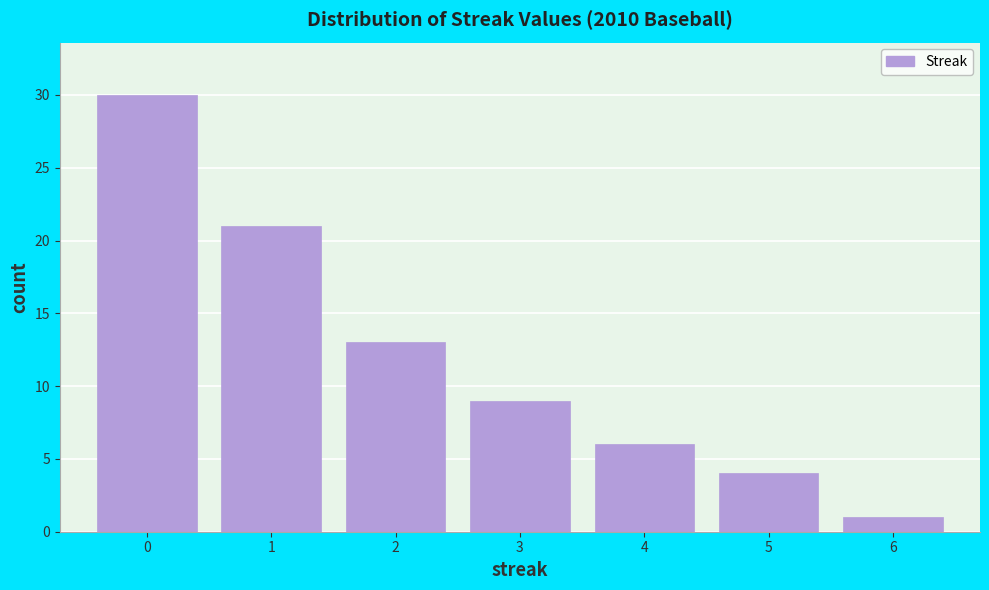

Reading left to right, transcribe this chart: for each bar, give the range it covers on the x-axis and its height. The values are not printed on the chart, so give them approximately, as read against the axis.

-0.5 to 0.5: 30
0.5 to 1.5: 21
1.5 to 2.5: 13
2.5 to 3.5: 9
3.5 to 4.5: 6
4.5 to 5.5: 4
5.5 to 6.5: 1